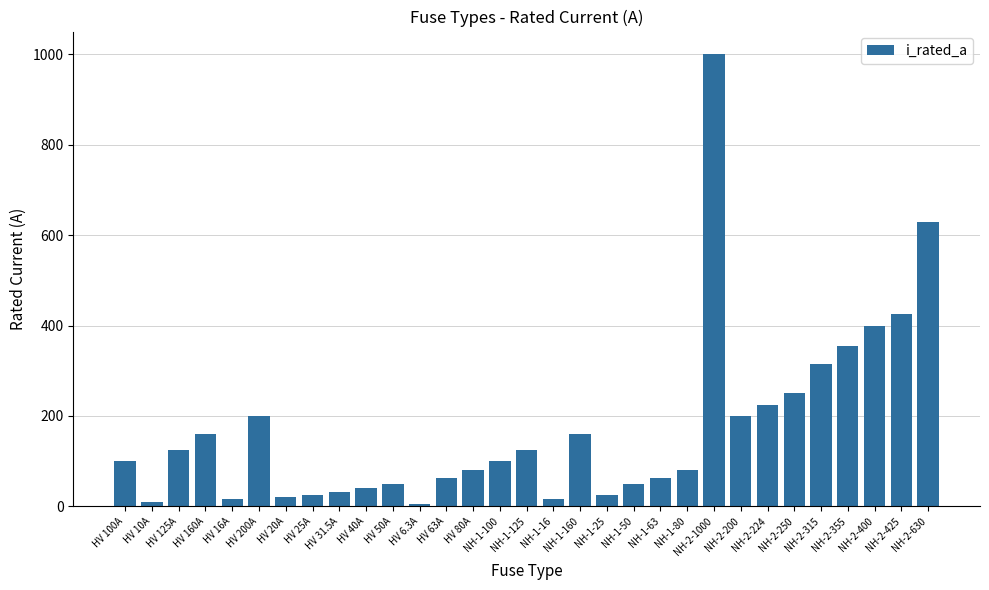

What is the greatest value displayed?

1000.0